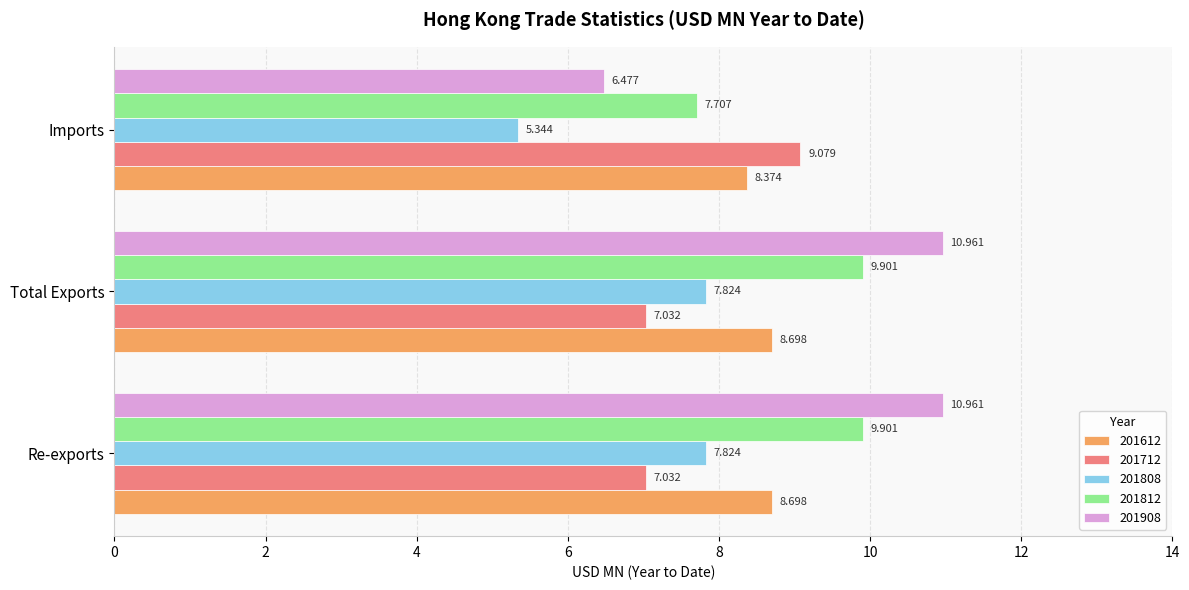

Is the value of 201612 at Total Exports greater than the value of 201712 at Imports?

No